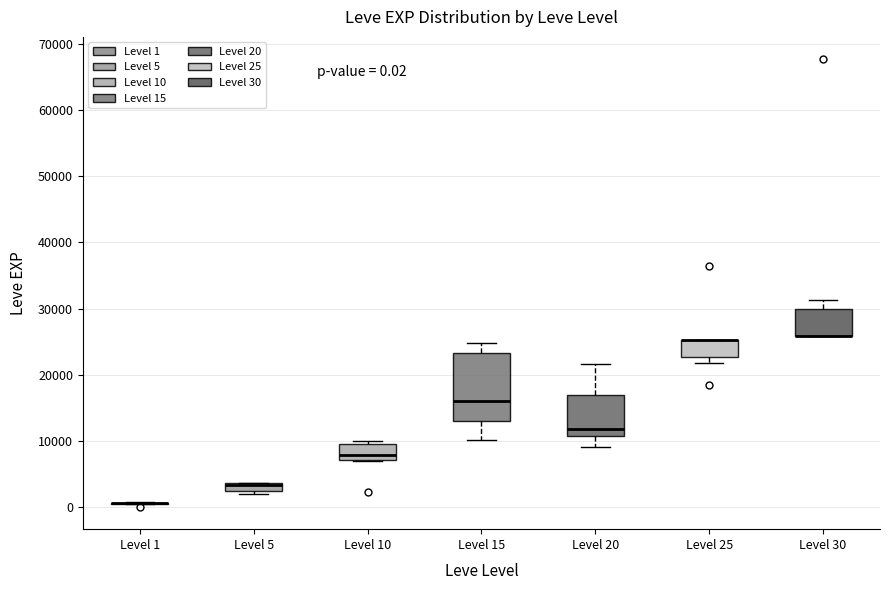

Comparing the boxes themselves (not the whiskers), which one is the tallest?

Level 15